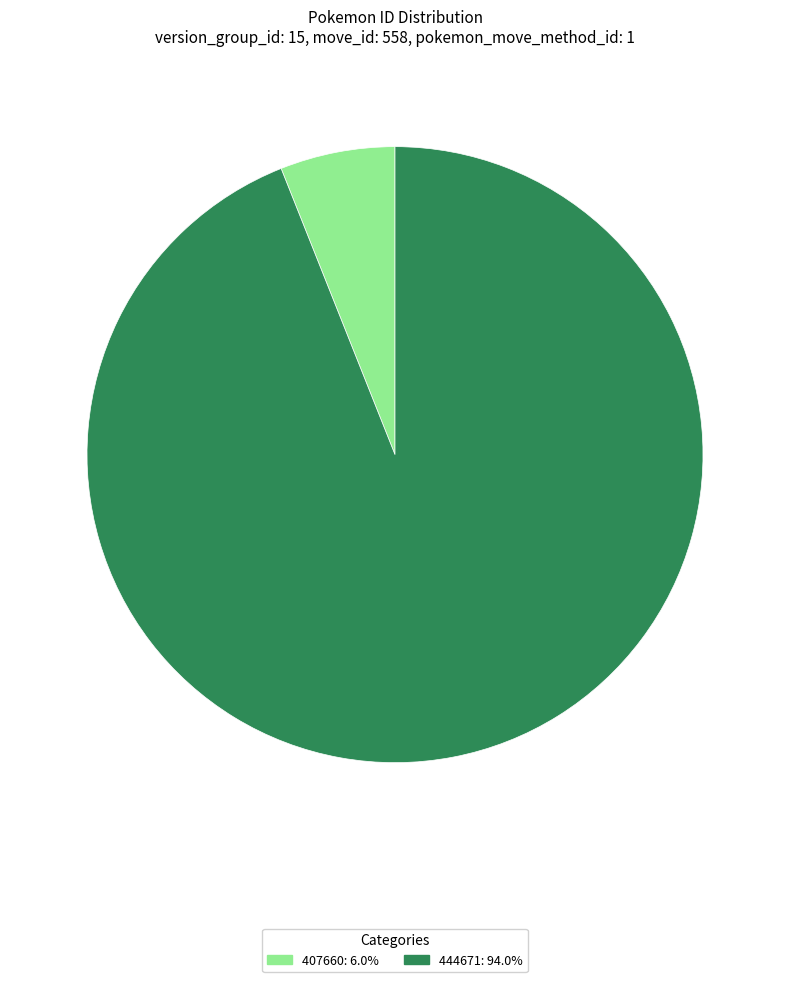

Which has a higher value, 407660 or 444671?

444671